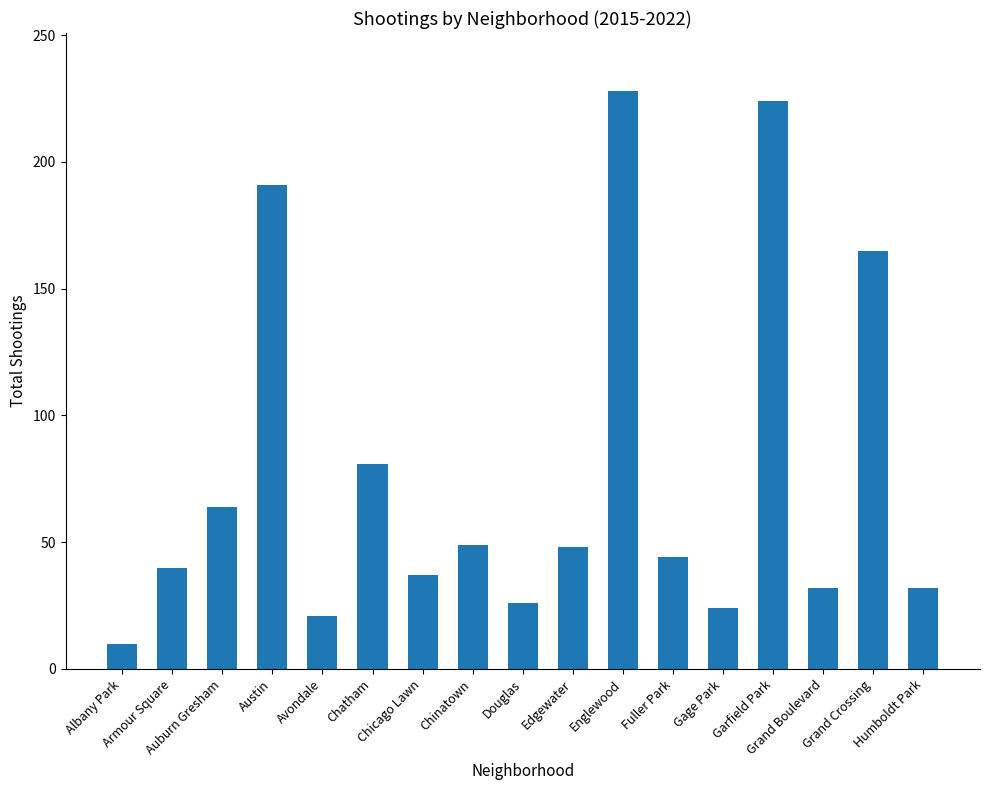

What is the change in value from Chatham to Humboldt Park?

-49